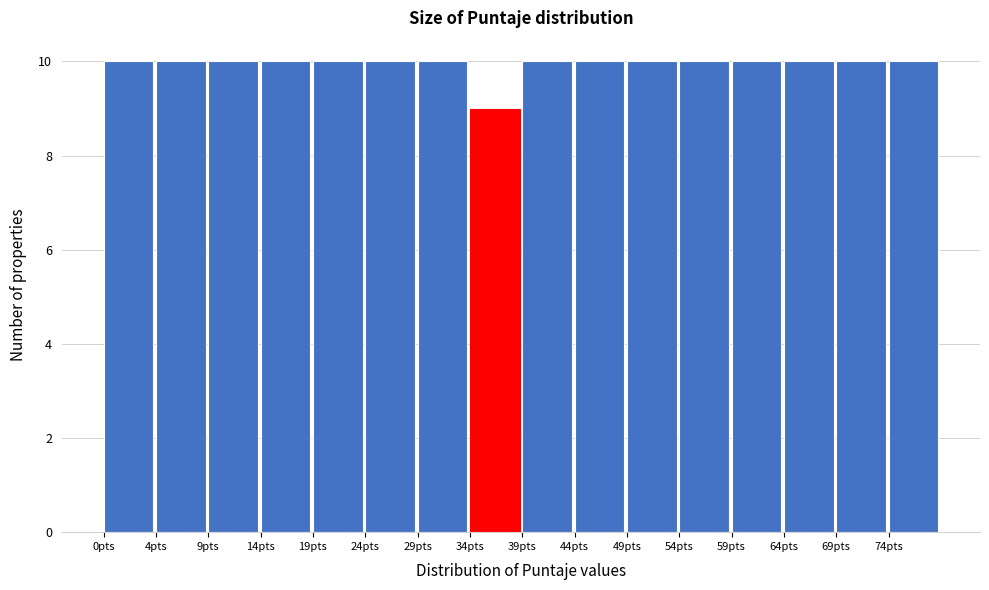

Reading left to right, list all the values displayed in this chart.

10	10	10	10	10	10	10	9	10	10	10	10	10	10	10	10